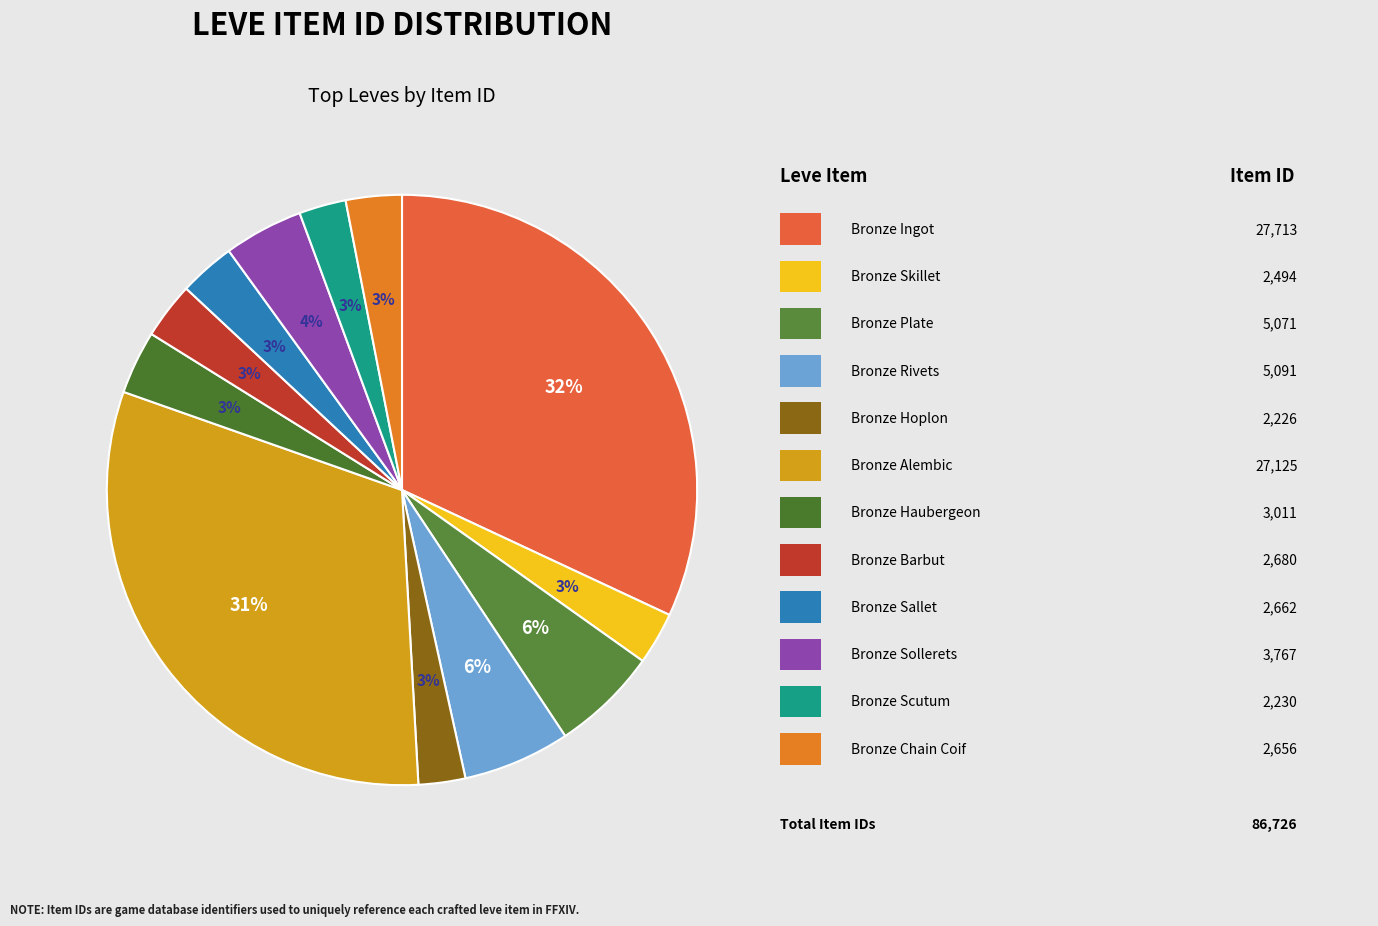

How many slices are in this pie chart?

12